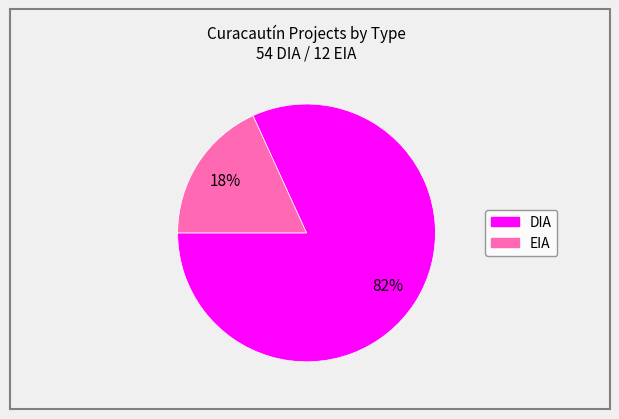

Which has a higher value, EIA or DIA?

DIA